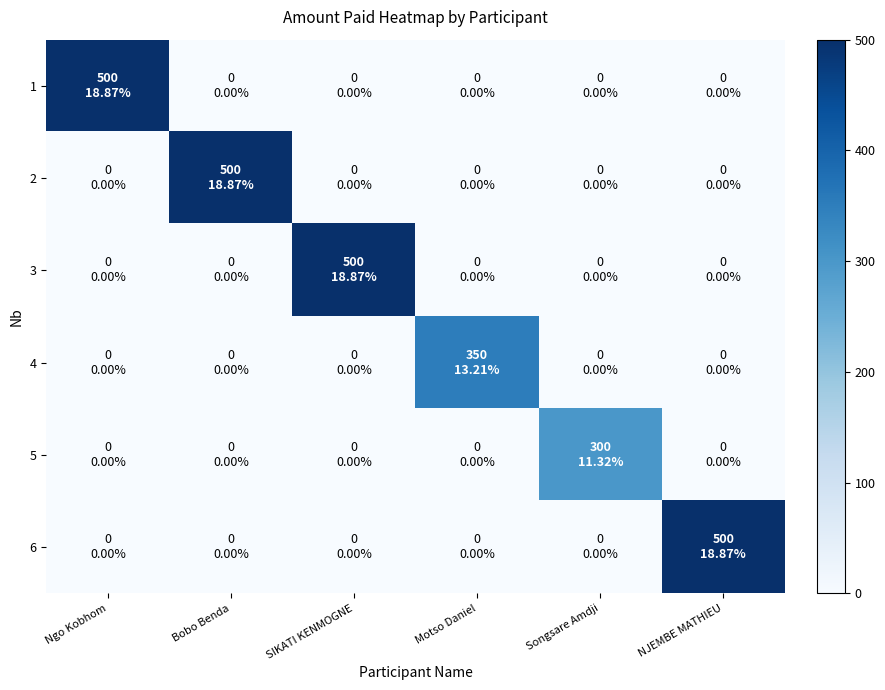

At which category is the sum across all series the highest?

Ngo Kobhom